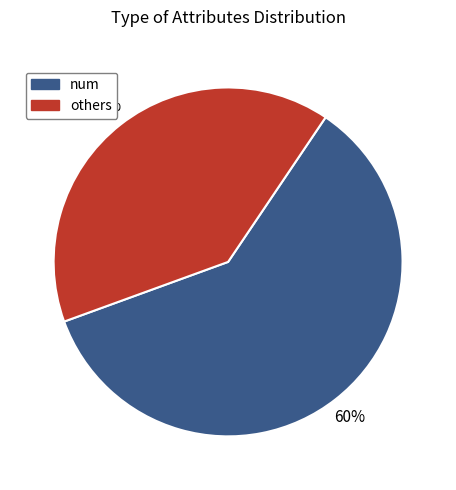

To the nearest percent, what is the difference between the largest and smallest slice percentages?

20%